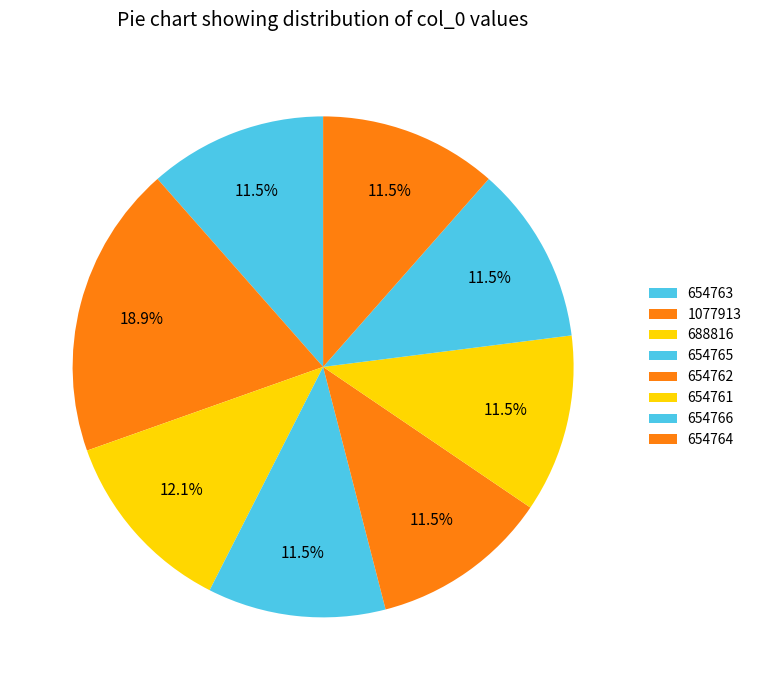

How many segments does this pie chart have?

8